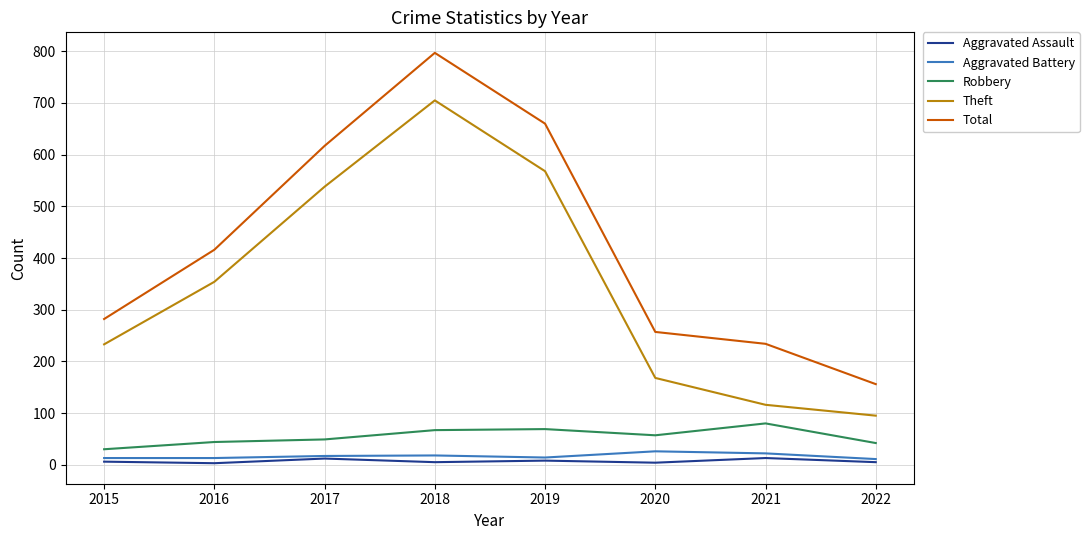

How many series are shown in this chart?

5